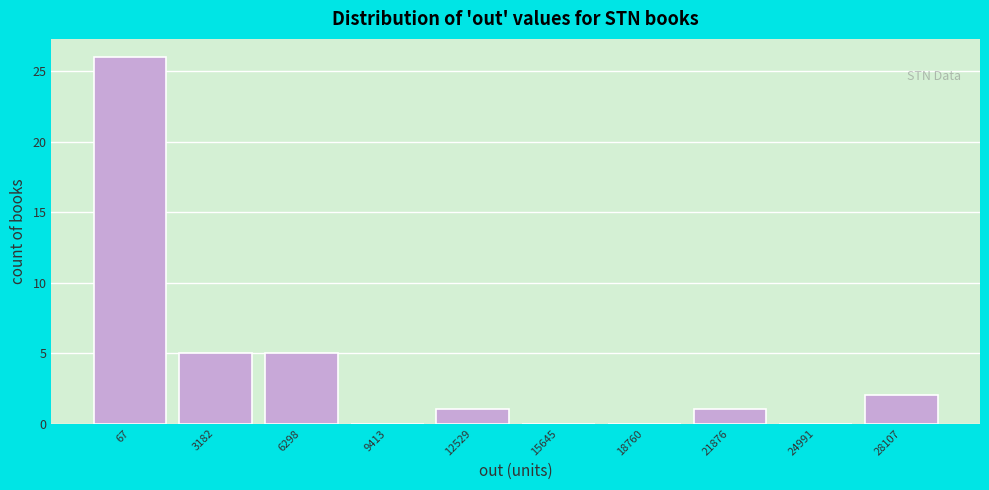

Reading left to right, list all the values displayed in this chart.

67=26	3182=5	6298=5	9413=0	12529=1	15645=0	18760=0	21876=1	24991=0	28107=2